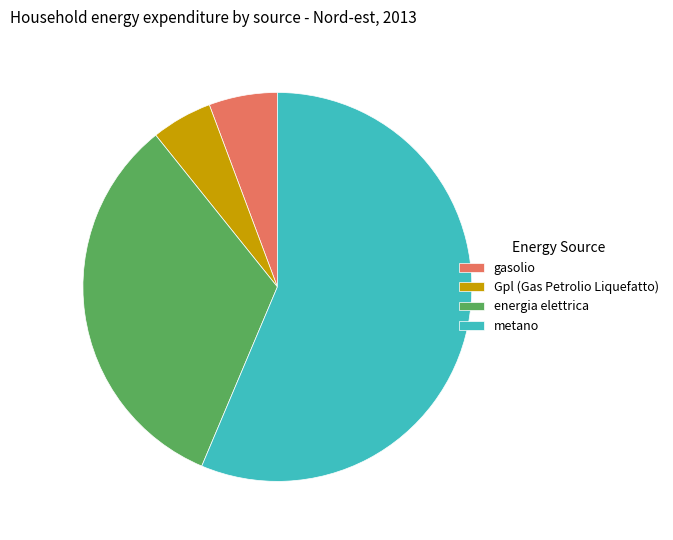

Rank the categories by value from highest to lowest.

metano, energia elettrica, gasolio, Gpl (Gas Petrolio Liquefatto)